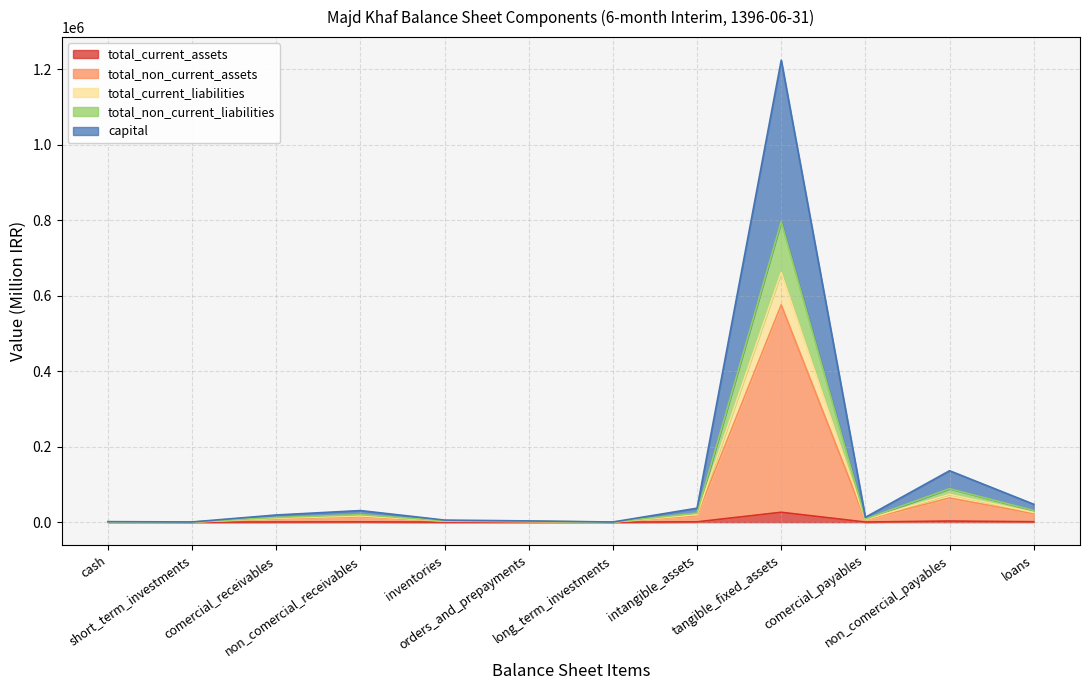

Which series has the largest total across all categories?

total_non_current_assets